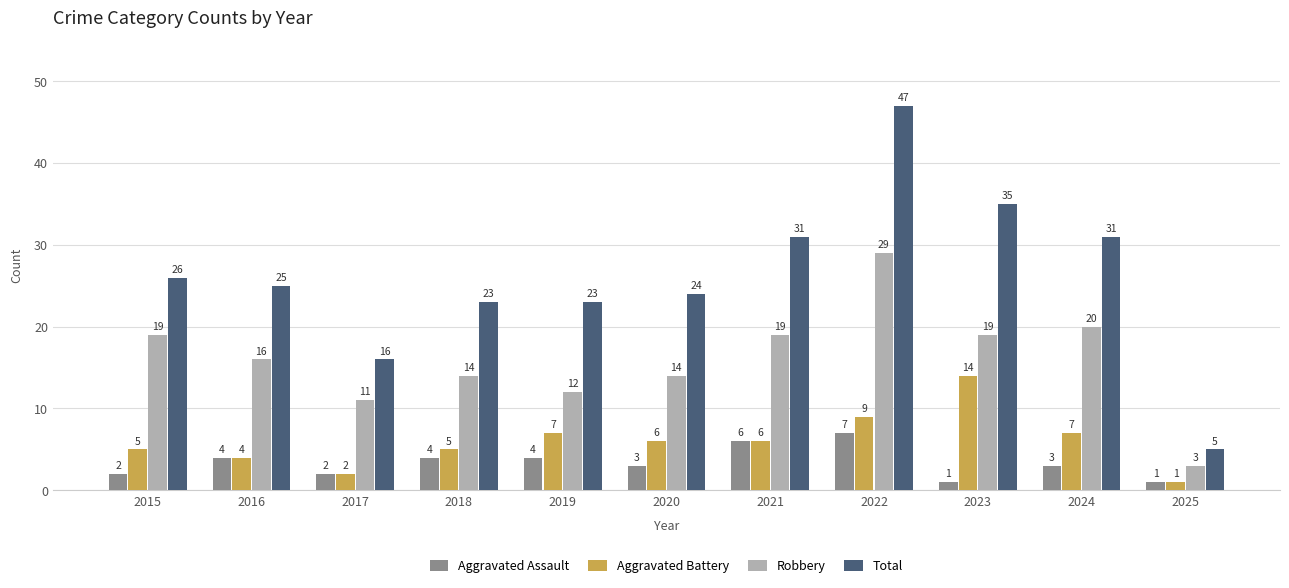

What is the sum of all Total values?

286